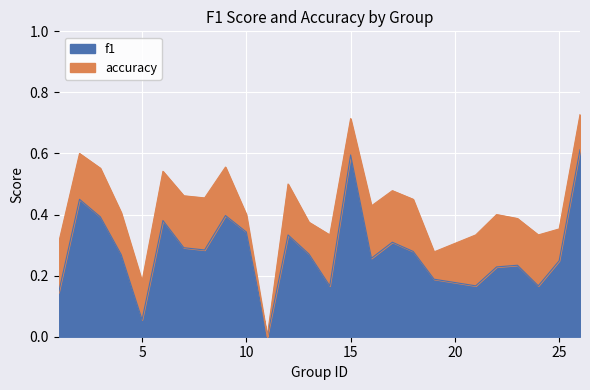

Rank the series at 15 from lowest to highest value.

f1, accuracy